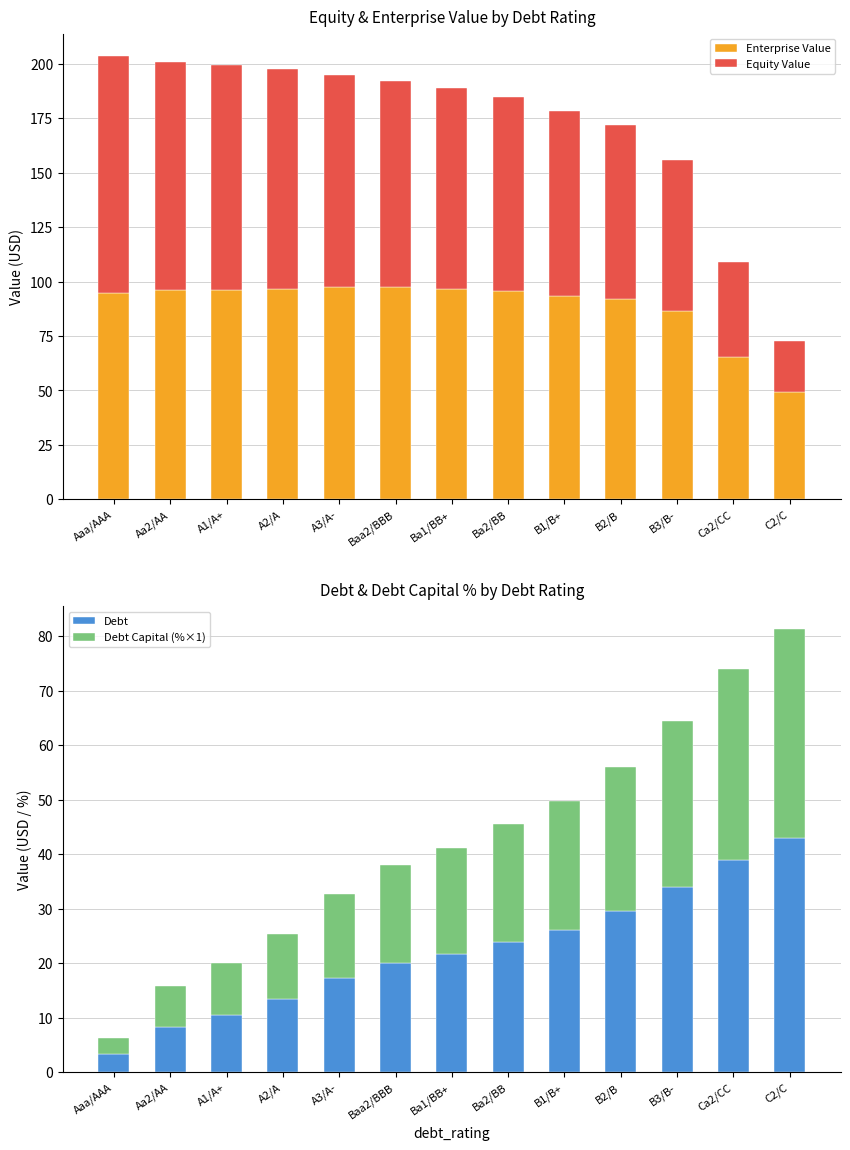

What is the maximum value for Equity Value?

108.9